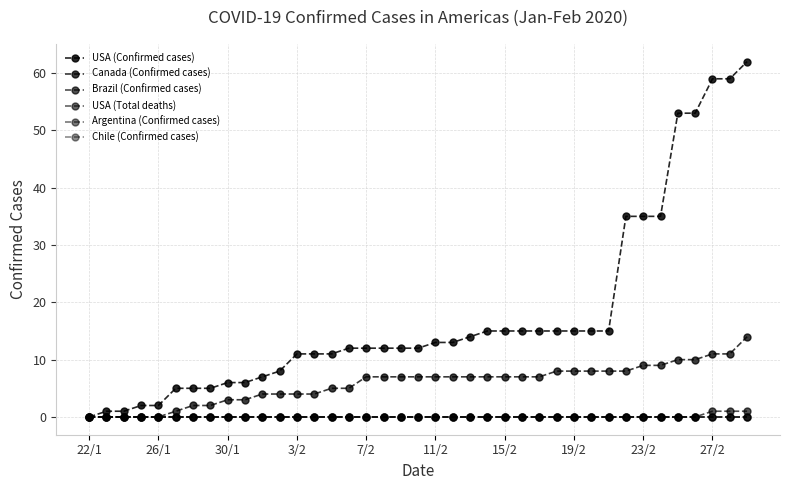

True or false: USA (Confirmed cases) and Brazil (Confirmed cases) intersect in this chart.

False